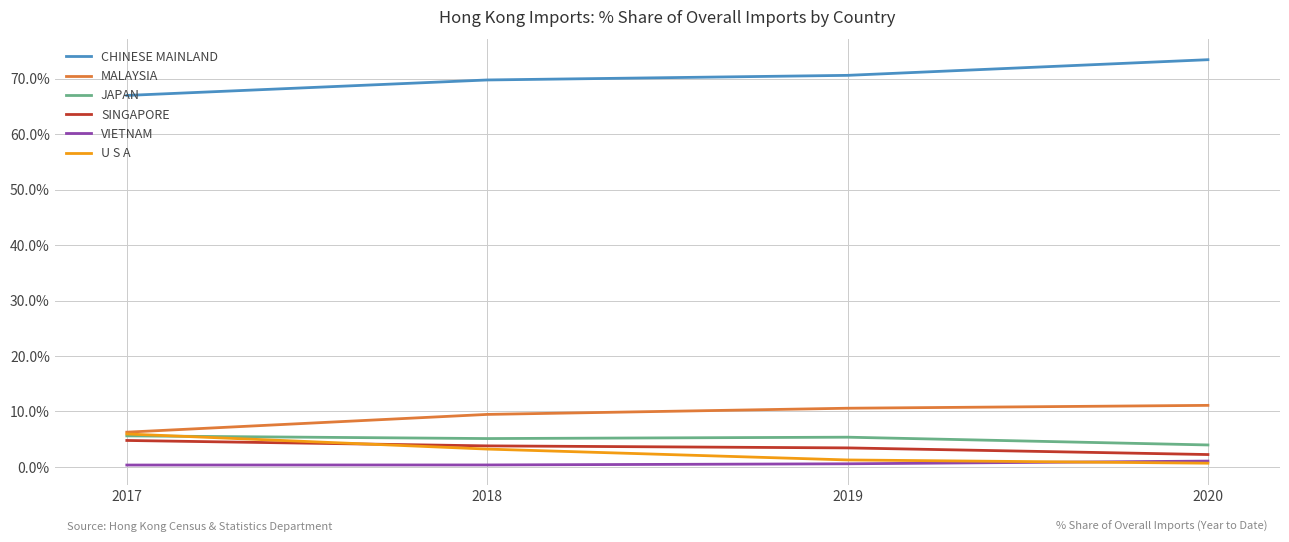

True or false: VIETNAM and JAPAN cross at least once.

False